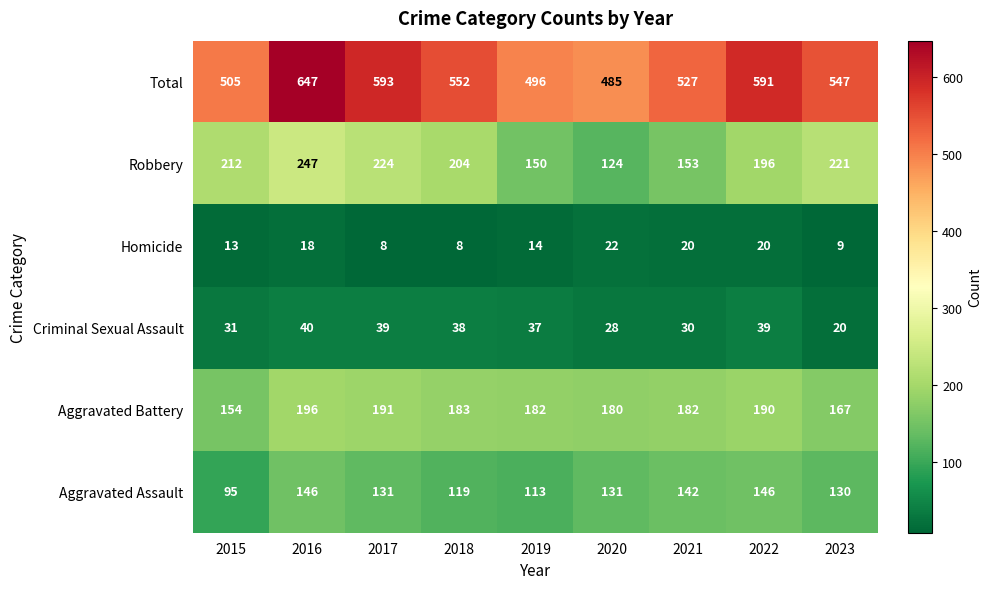

At which category is the sum across all series the highest?

2016